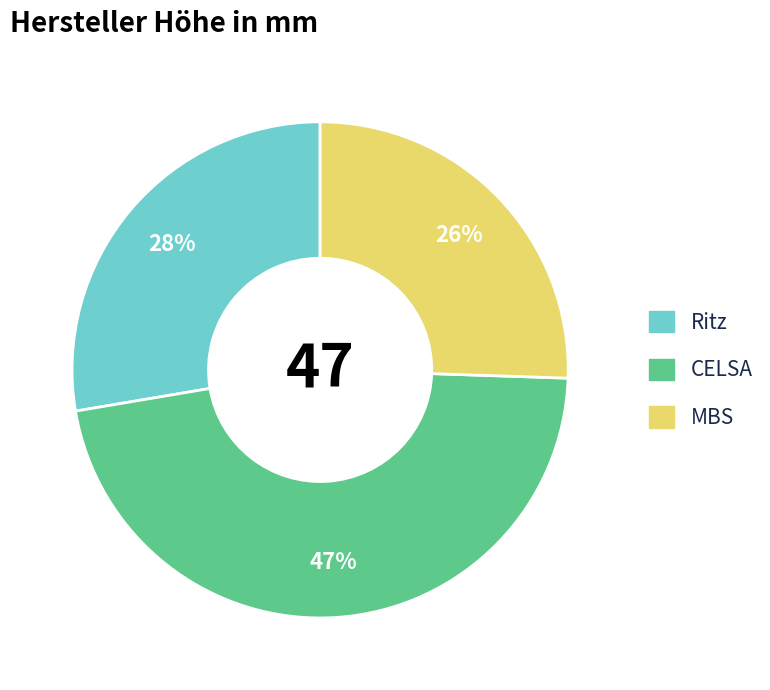

To the nearest percent, what portion does Ritz represent?

28%